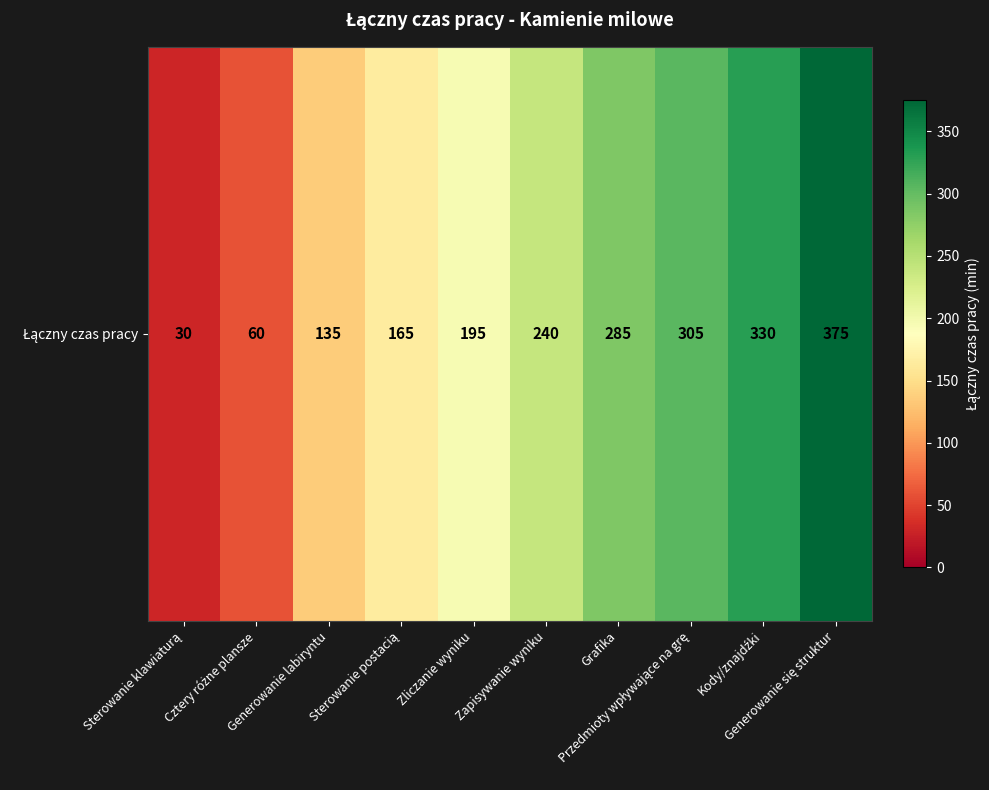

How many data points are less than 240?

5